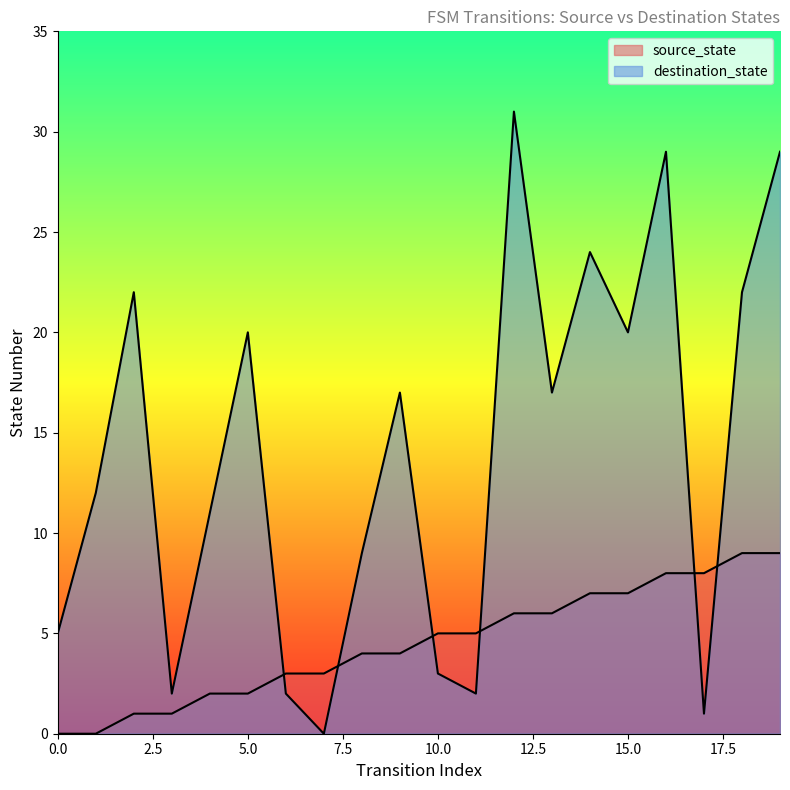

Which series has the widest spread of values?

destination_state